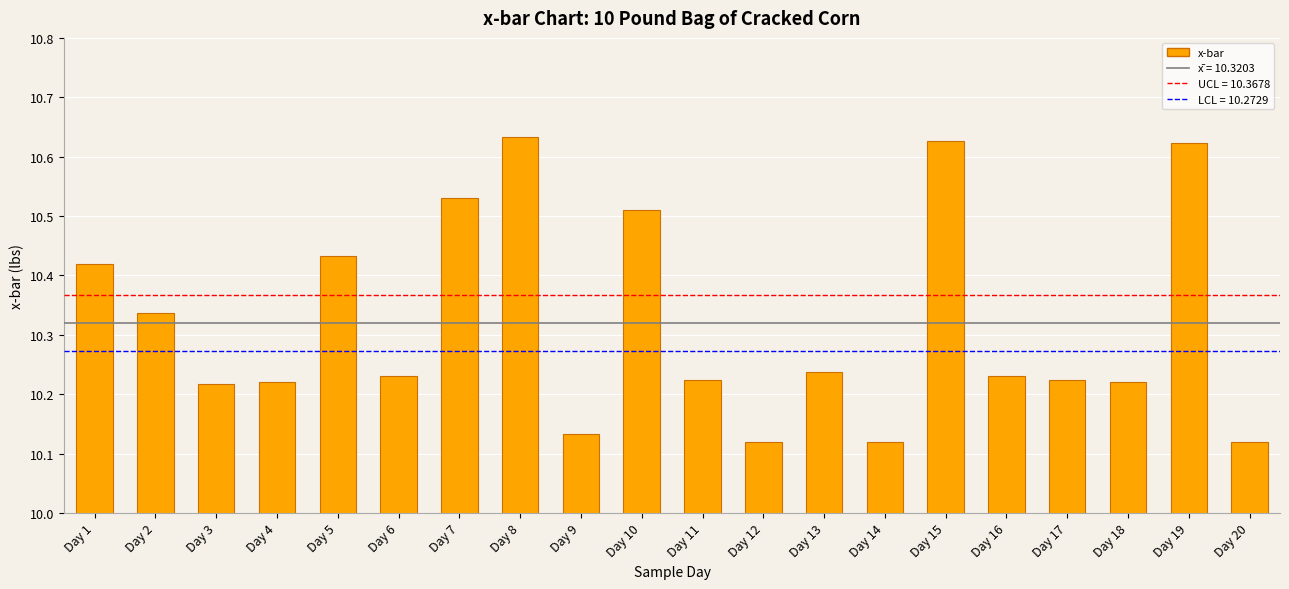

Approximately how many times larger is the value at Day 10 compared to Day 4?

1.0